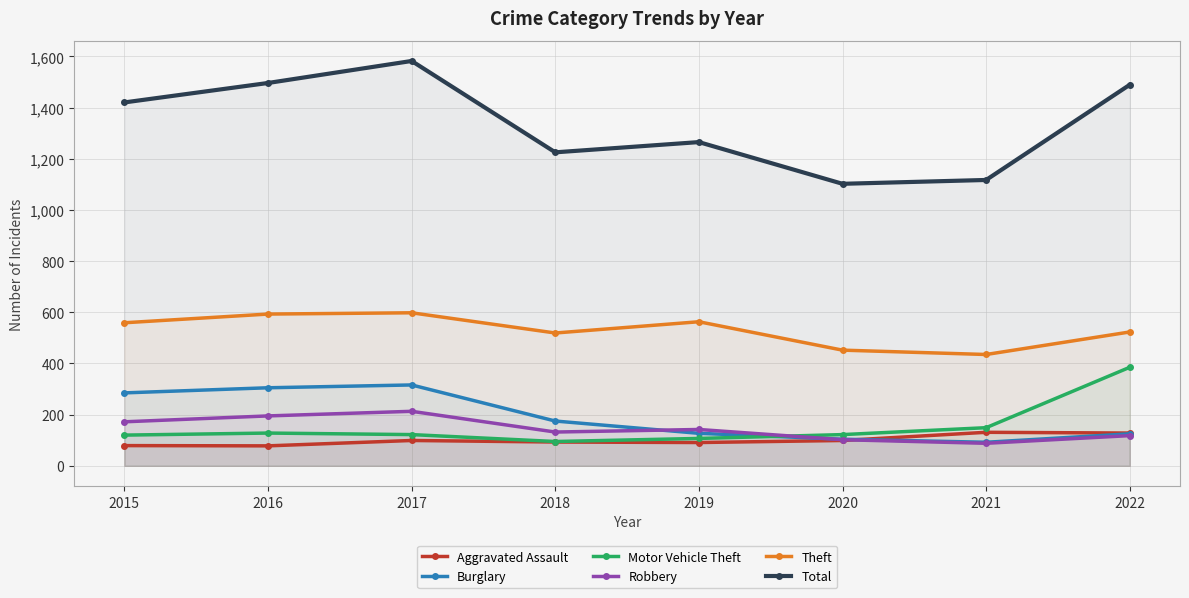

How many data points does each series have?

8